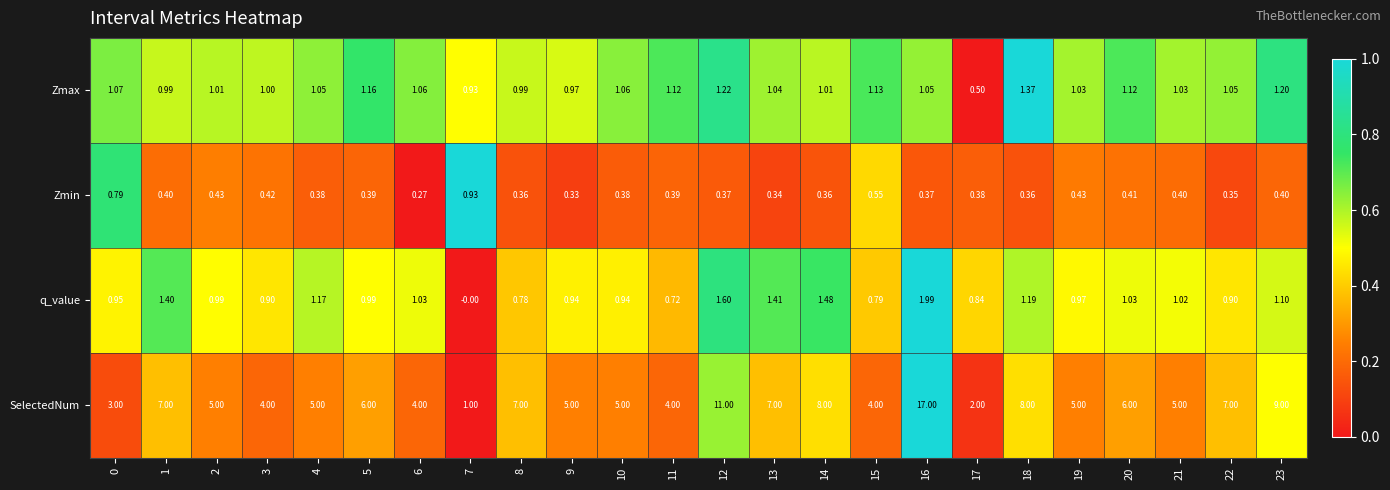

List the series in order of their peak value, lowest first.

Zmin, Zmax, q_value, SelectedNum